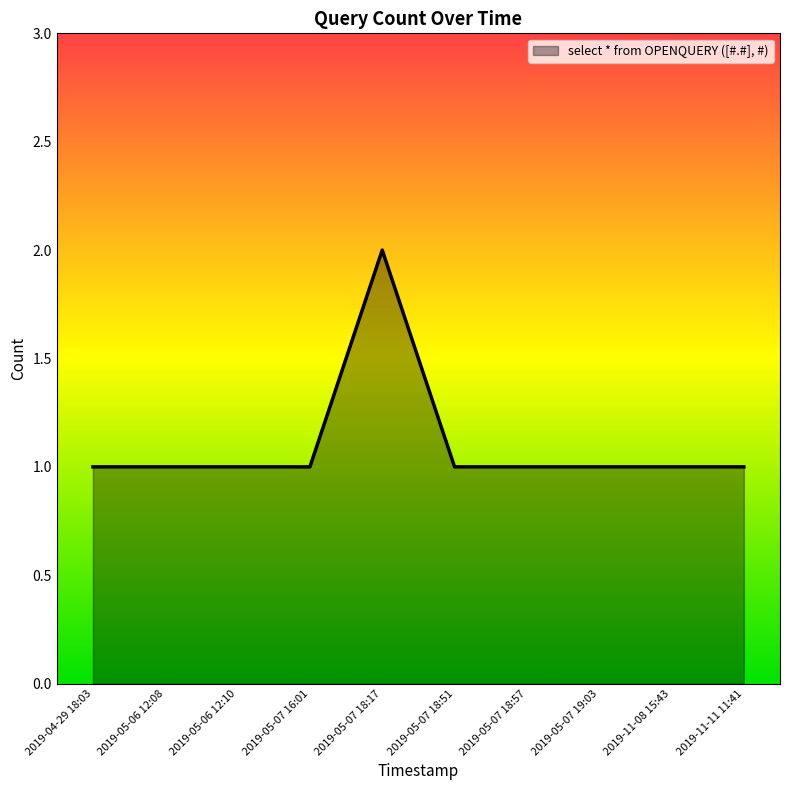

Reading left to right, list all the values displayed in this chart.

2019-04-29 18:03=1	2019-05-06 12:08=1	2019-05-06 12:10=1	2019-05-07 16:01=1	2019-05-07 18:17=2	2019-05-07 18:51=1	2019-05-07 18:57=1	2019-05-07 19:03=1	2019-11-08 15:43=1	2019-11-11 11:41=1